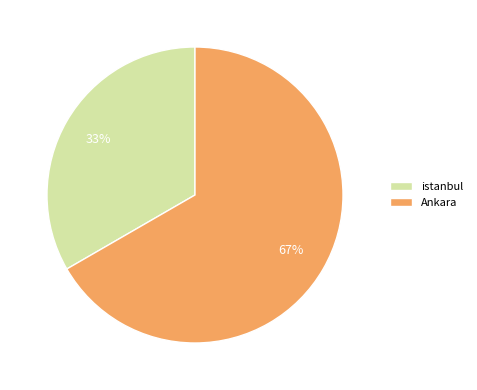

What percentage is the istanbul slice, to the nearest percent?

33%